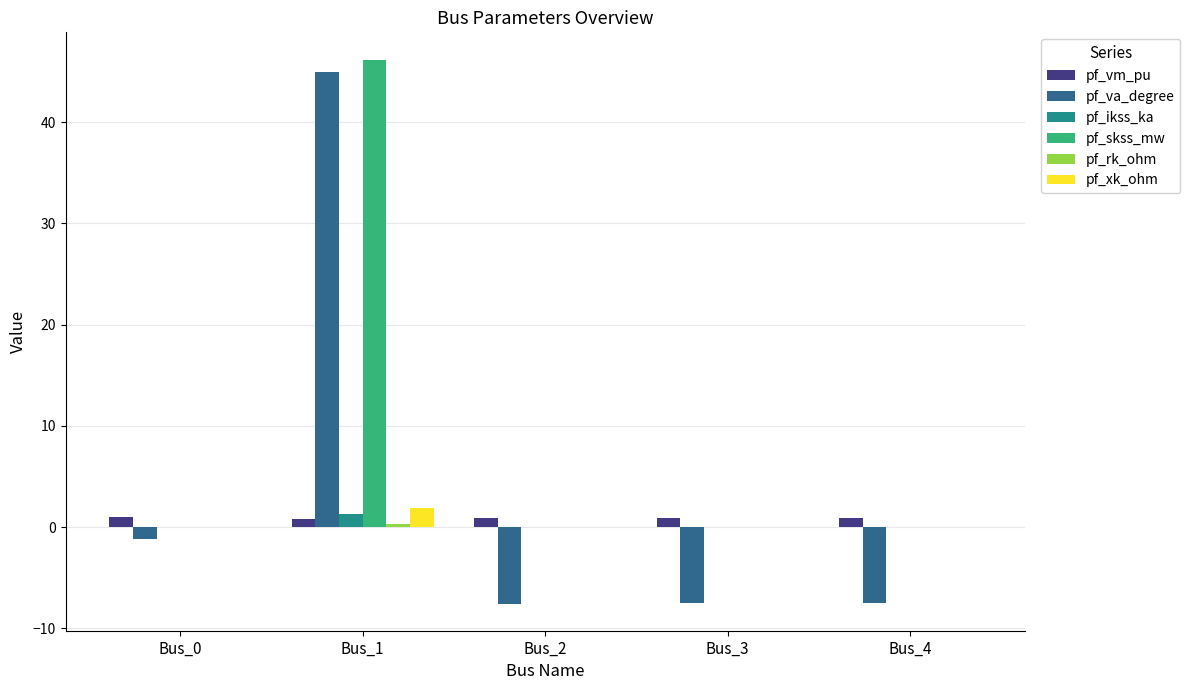

Which series changed the most between Bus_1 and Bus_2?

pf_va_degree